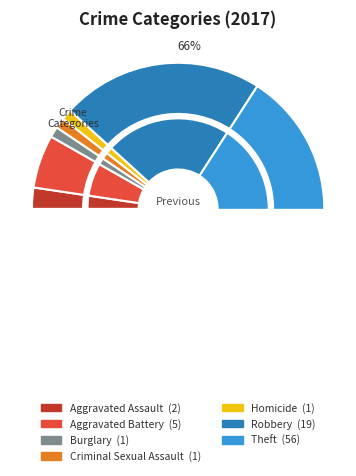

The Theft slice represents 66% of the pie. True or false?

True